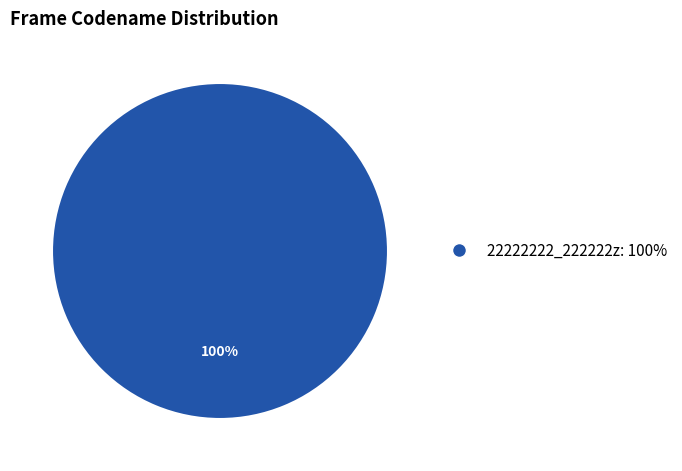

Does any single category account for the majority?

Yes